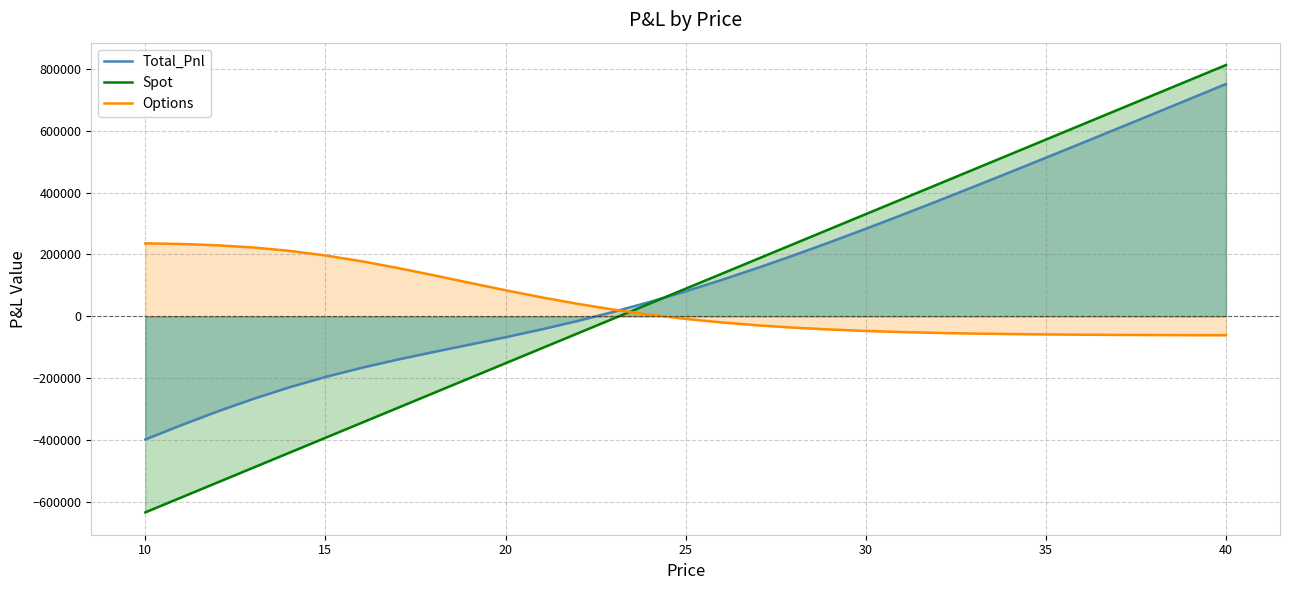

Which label corresponds to the largest value in the chart?

40